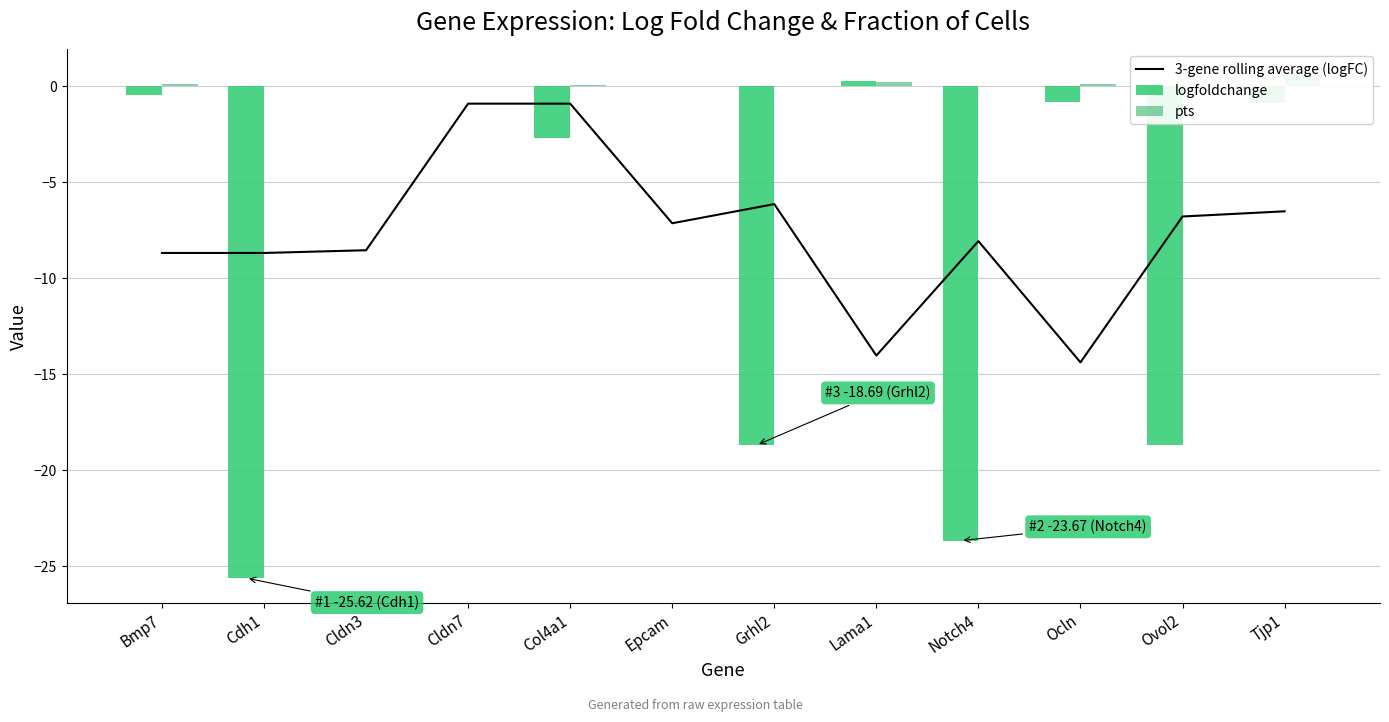

What is the spread (max minus min) of values at Epcam?

7.1